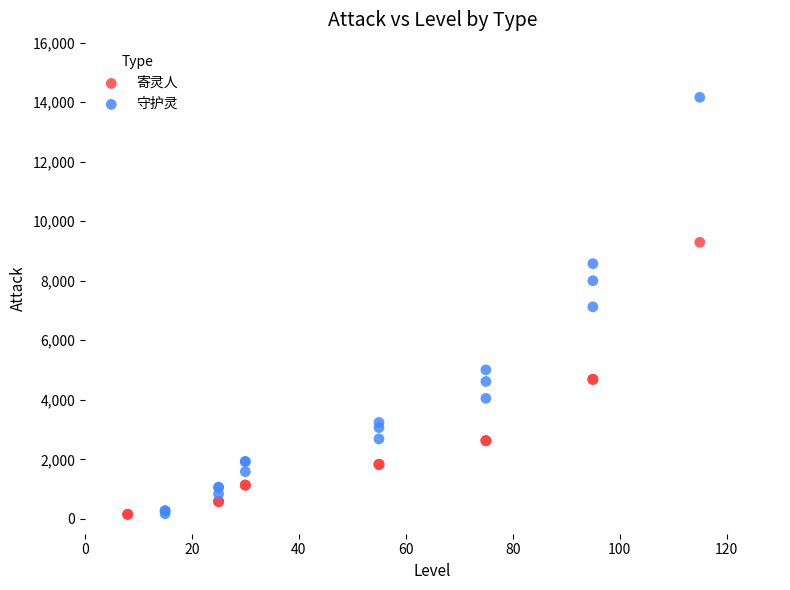

Which series has the largest Y range (max minus min)?

守护灵